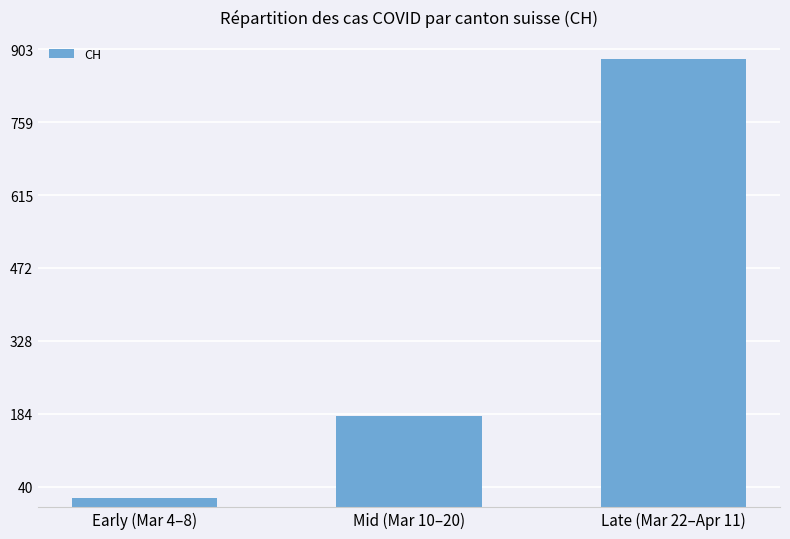

Which has a higher value, Mid (Mar 10–20) or Early (Mar 4–8)?

Mid (Mar 10–20)